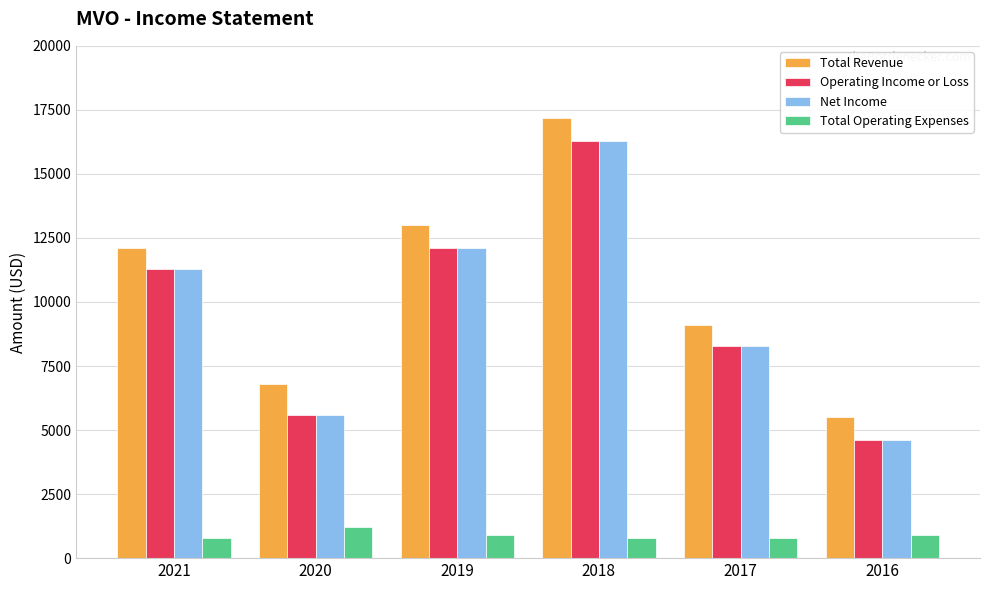

Read the Operating Income or Loss value at 2017, to the nearest 50.

8300